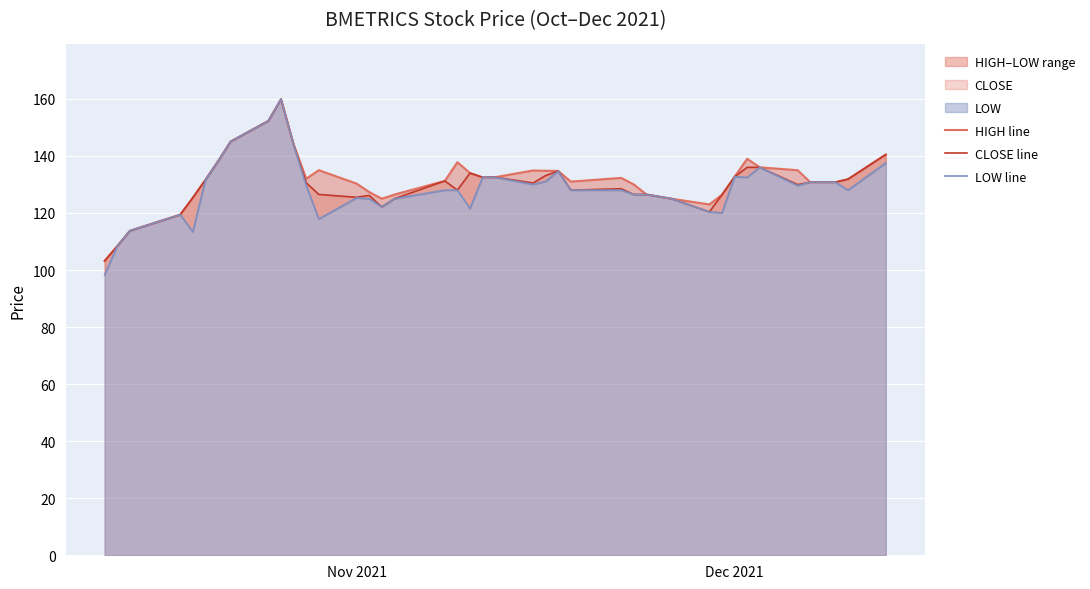

Rank the series by their average value, from lowest to highest.

LOW line, CLOSE line, HIGH line